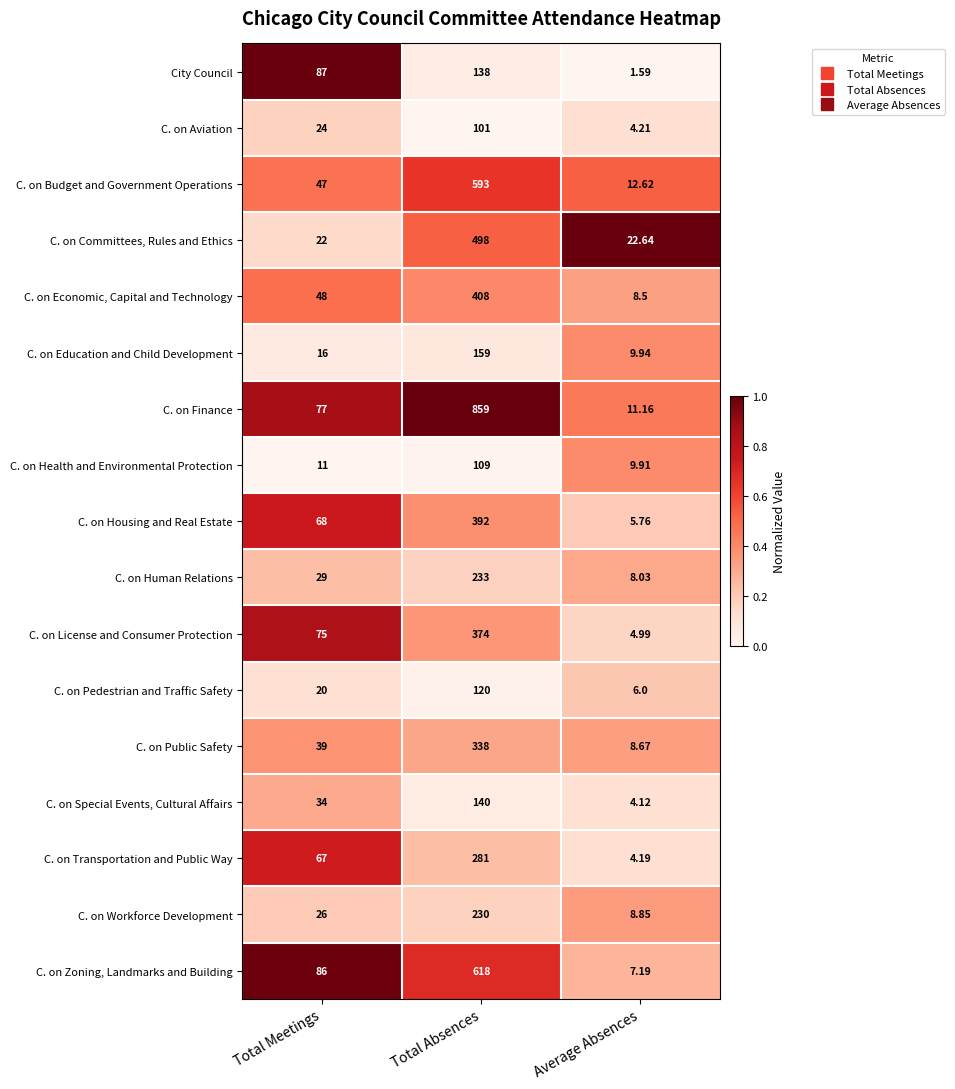

At which label is City Council closest to 69?

Total Meetings